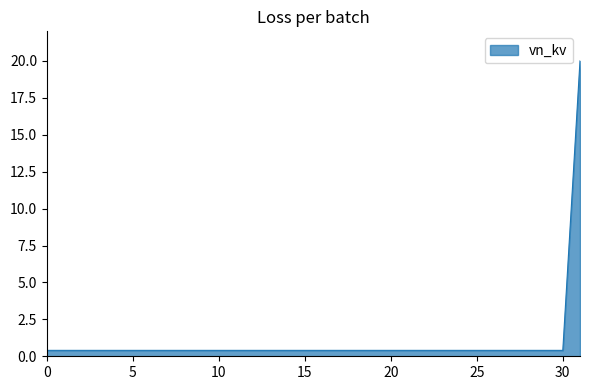

What is the difference between the maximum and minimum values?

19.6